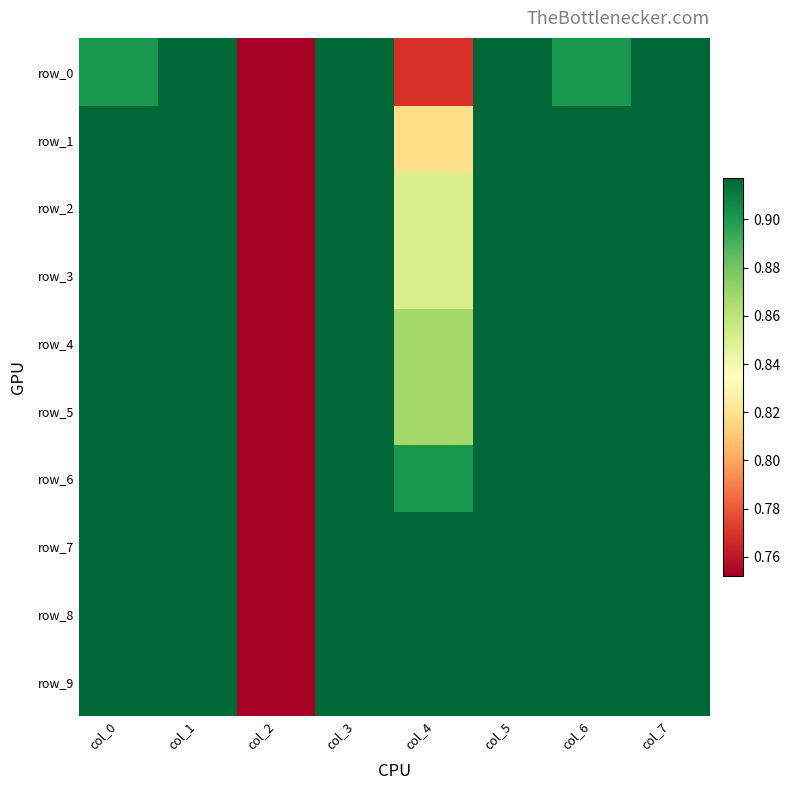

The value of row_3 at col_6 is 1.2. True or false?

False